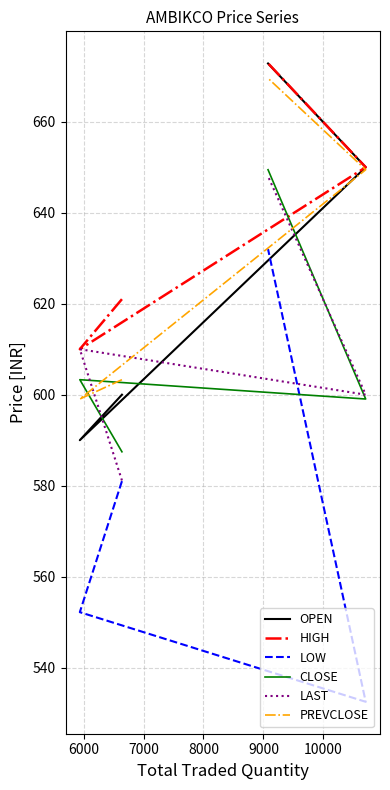

How many interior local valleys does the OPEN series have?

1